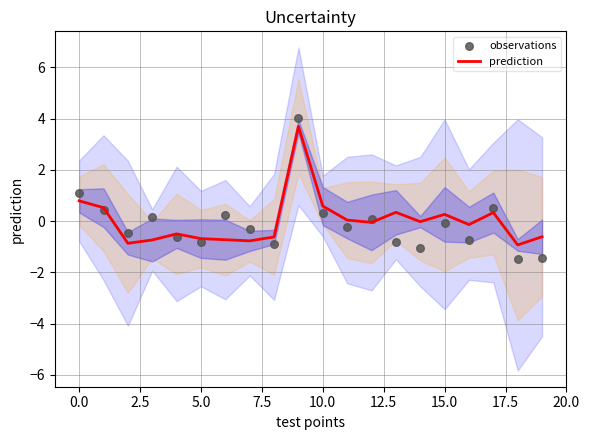

Which series has the widest spread of Y values?

observations